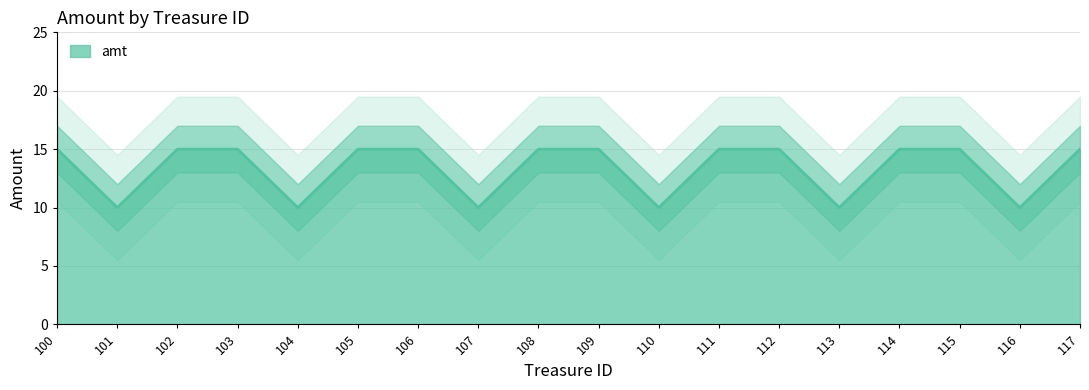

At which category does the data reach its first local valley?

101